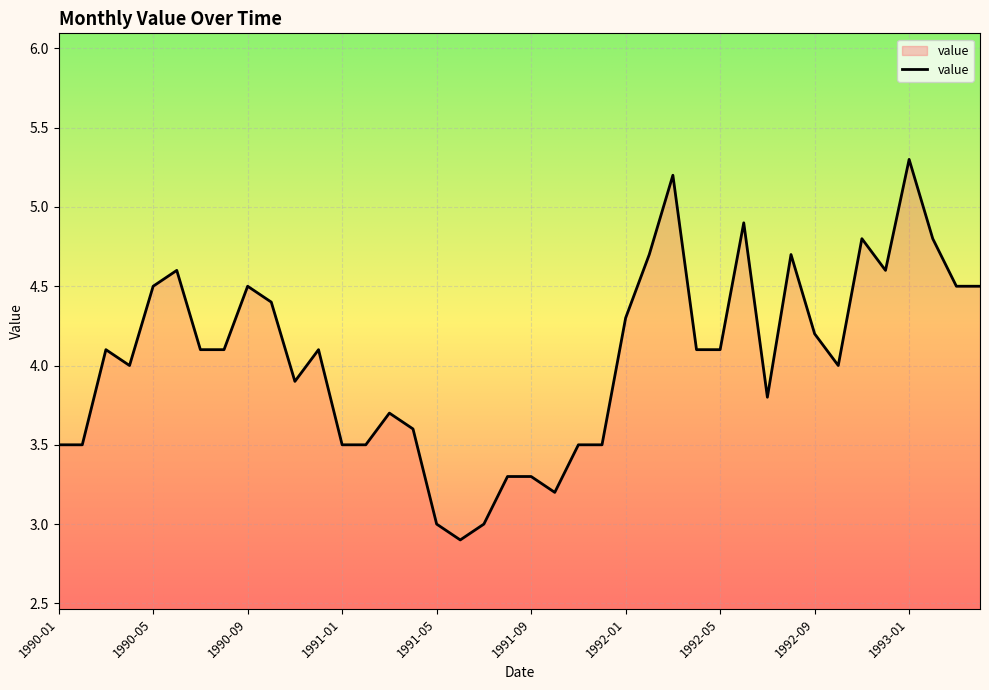

What is the smallest value displayed?

2.9